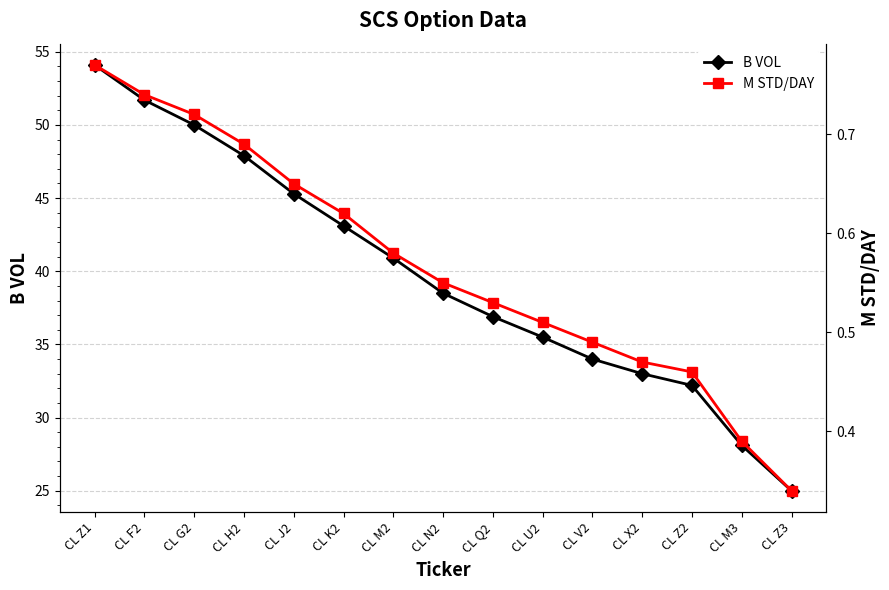

At which category does the chart reach its minimum across all series?

CL Z3